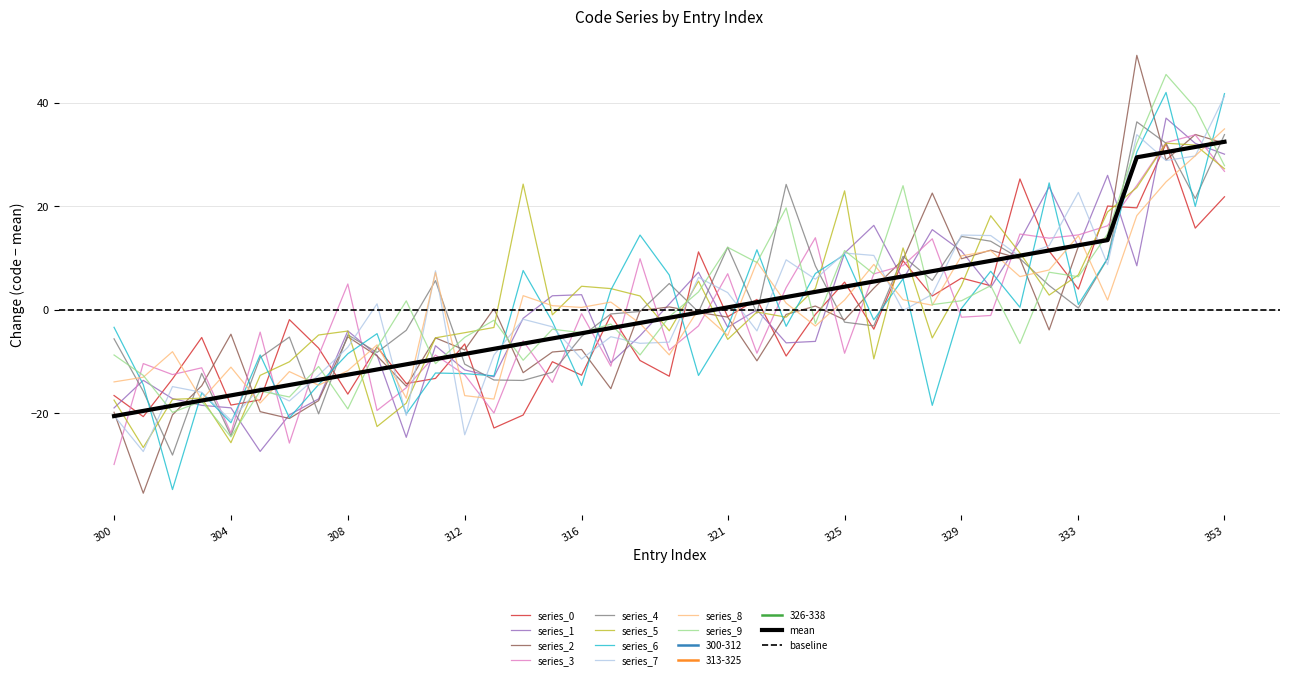

What is the smallest value displayed?

-20.5